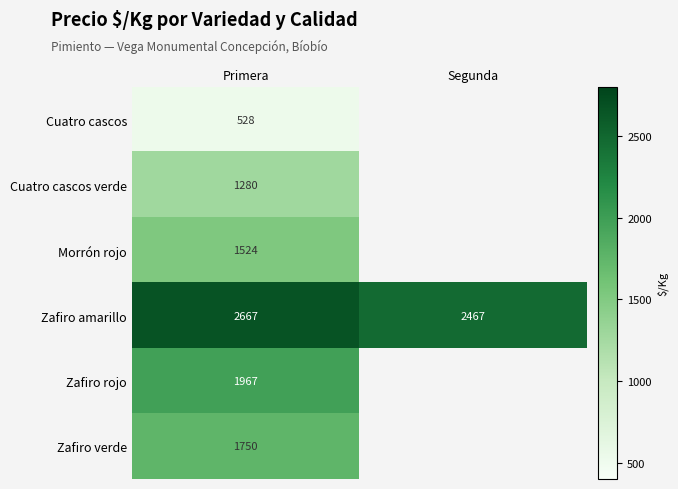

How many values in Zafiro verde are above zero?

1